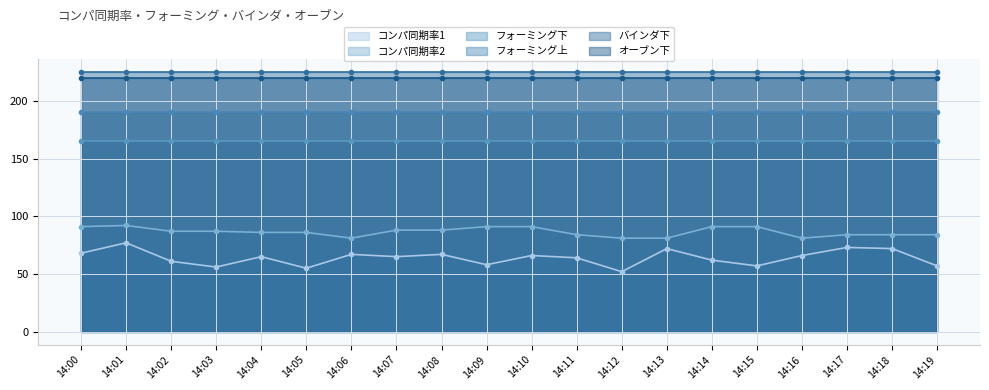

Which series has the largest range (max minus min)?

コンパ同期率1